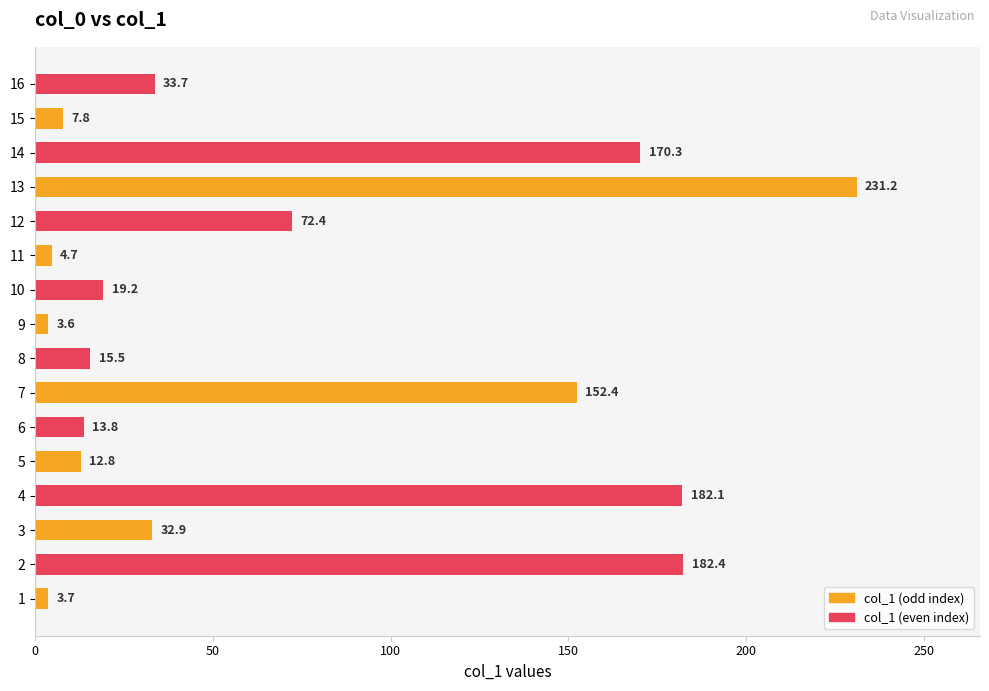

What is the sum of all values?

1138.5